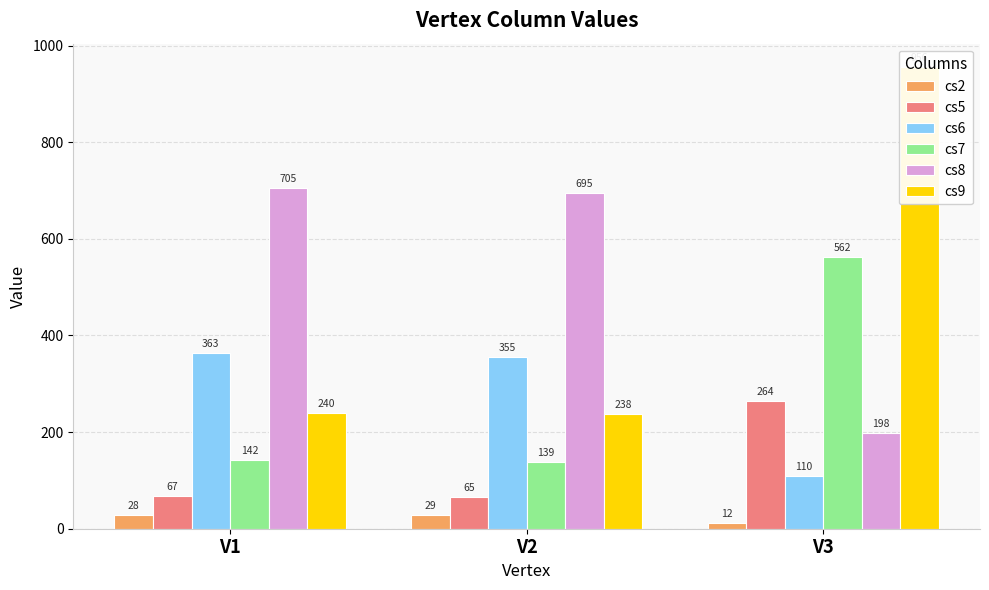

What is the lowest value of the cs5 series?

65